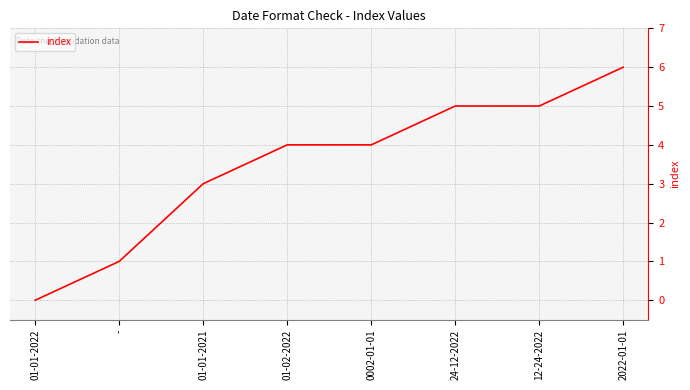

What is the difference between the values at 2022-01-01 and 01-01-2021?

3